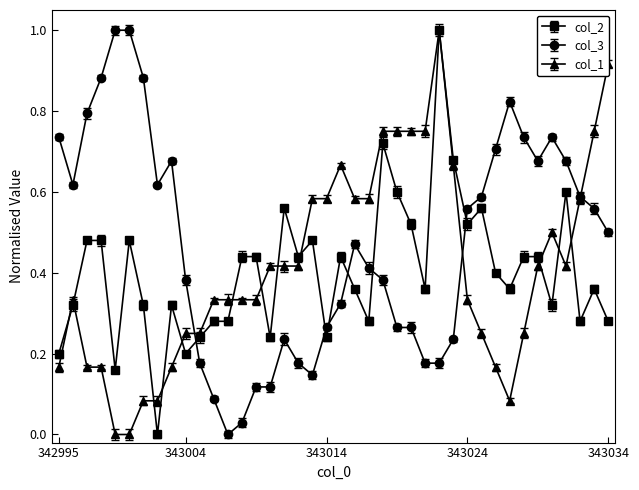

True or false: col_2 has more than 1 points higher than both neighbors.

True